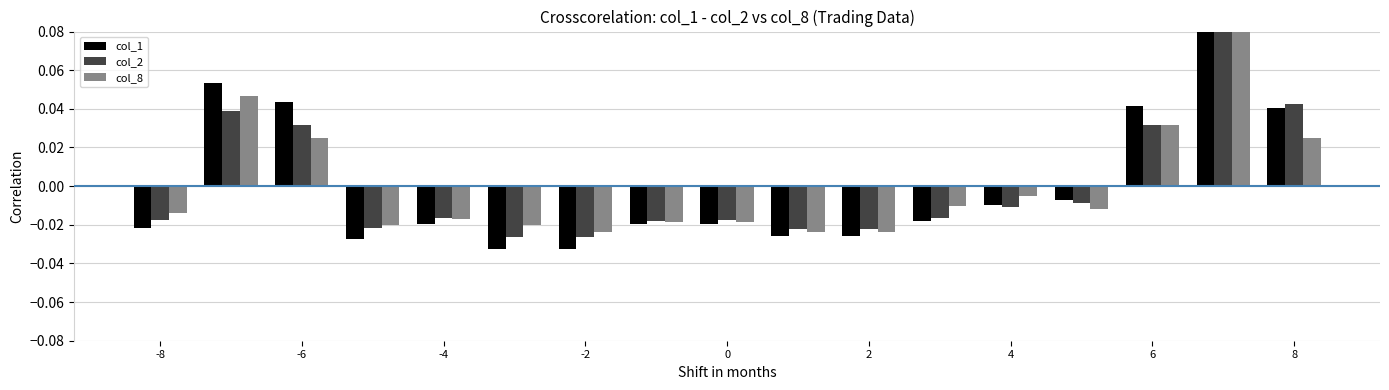

How many values in col_2 are below zero?

12